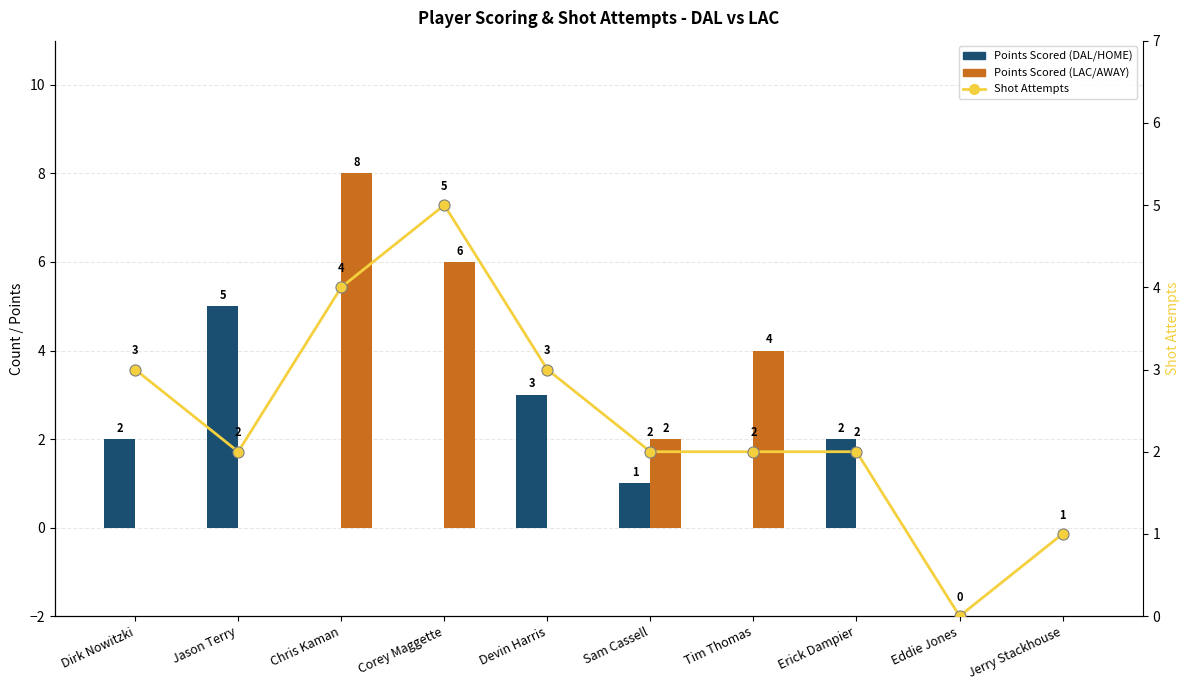

Rank the series by their maximum value, from lowest to highest.

Points Scored (DAL/HOME), Shot Attempts, Points Scored (LAC/AWAY)